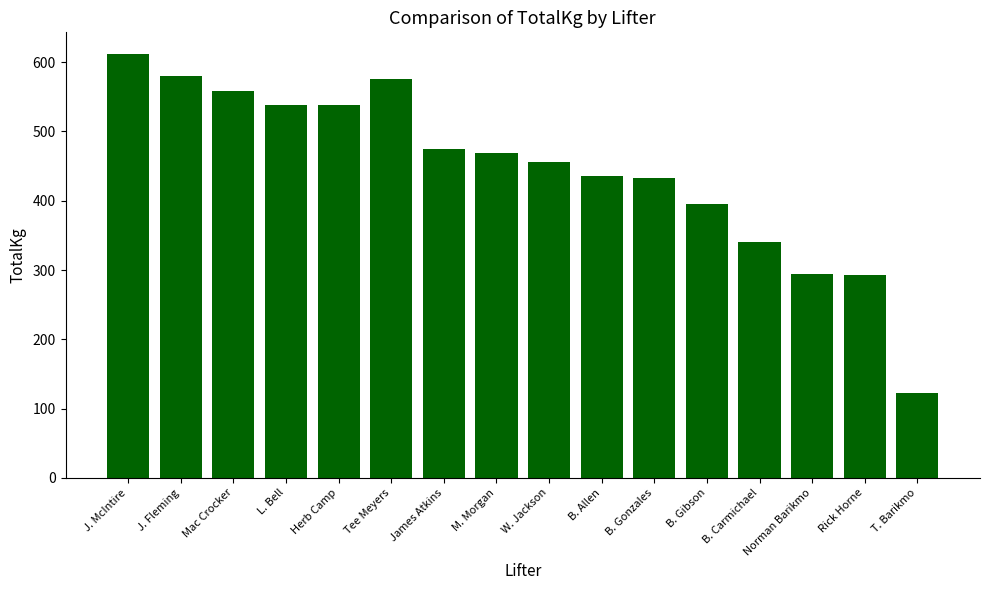

The chart shows a value of 122.5 at T. Barikmo. True or false?

True